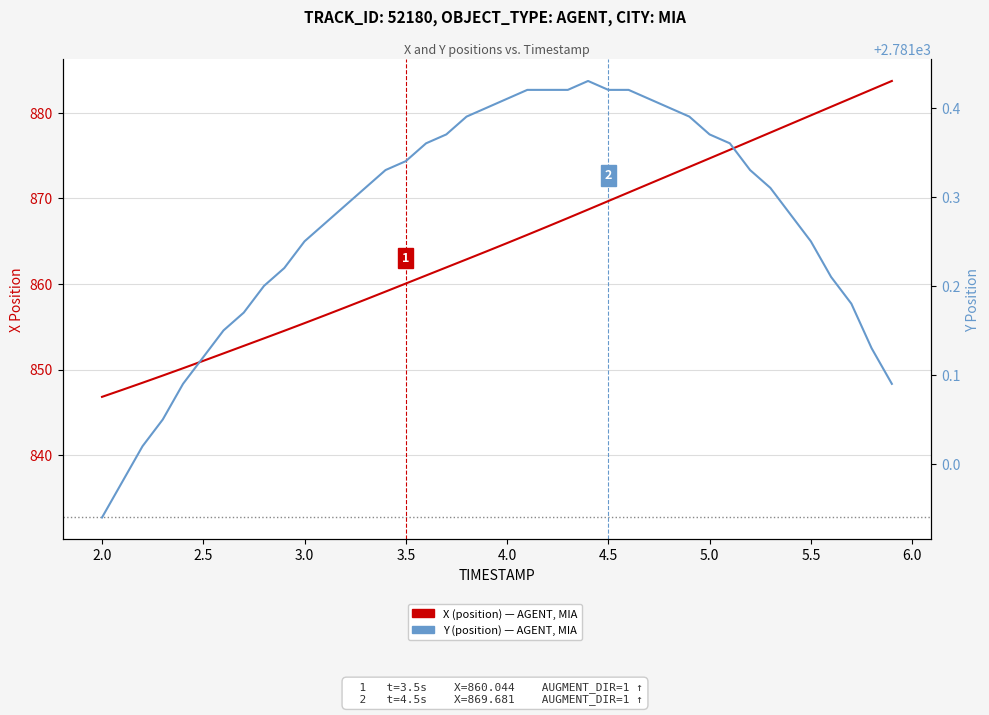

True or false: X (position) and Y (position) cross at least once.

False